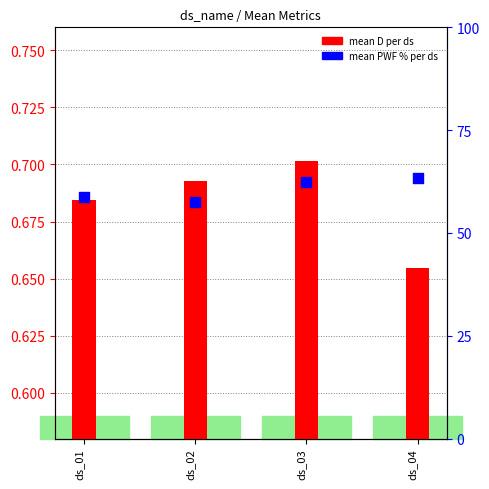

Which series has the widest spread of Y values?

mean PWF % (per ds)